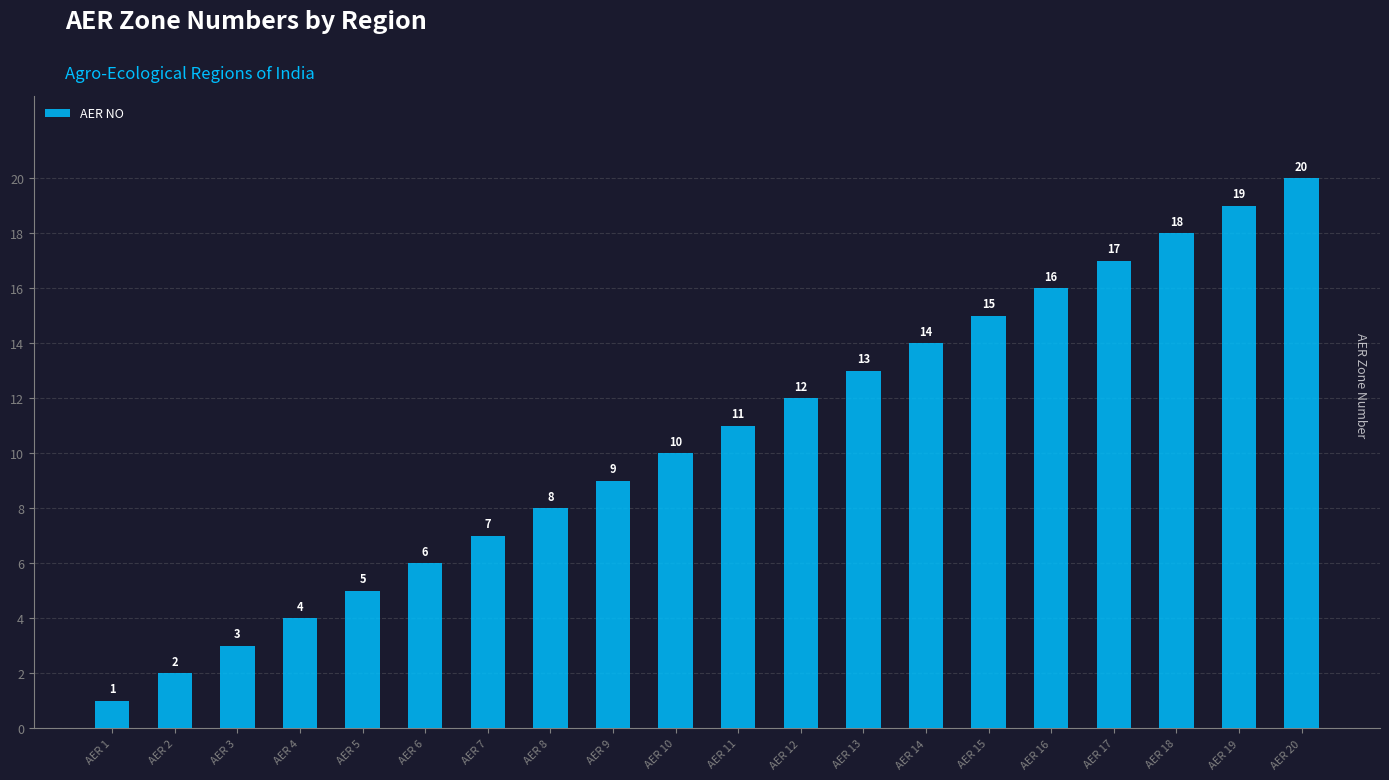

At which category does the chart reach its peak across all series?

AER 20